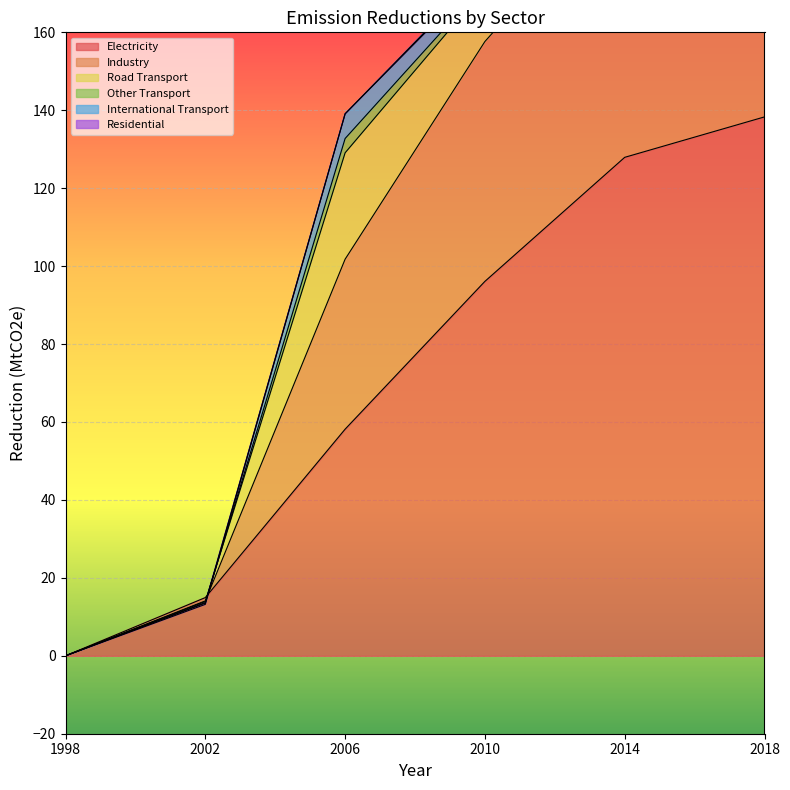

How many lines are shown in the chart?

6